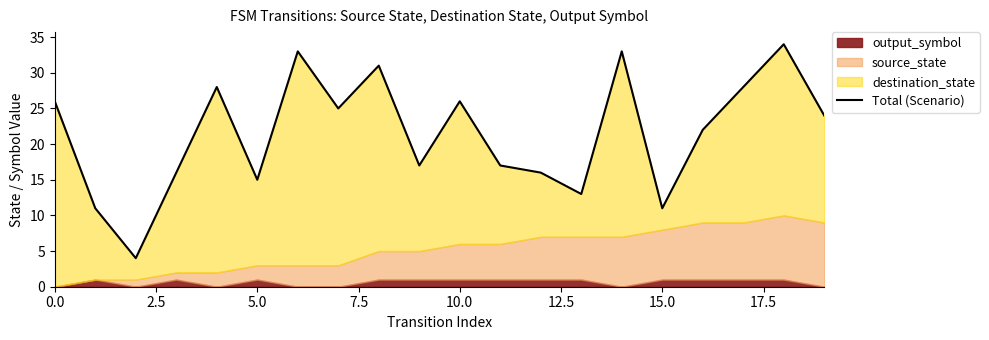

The chart shows a value of 35 at 16. True or false?

False